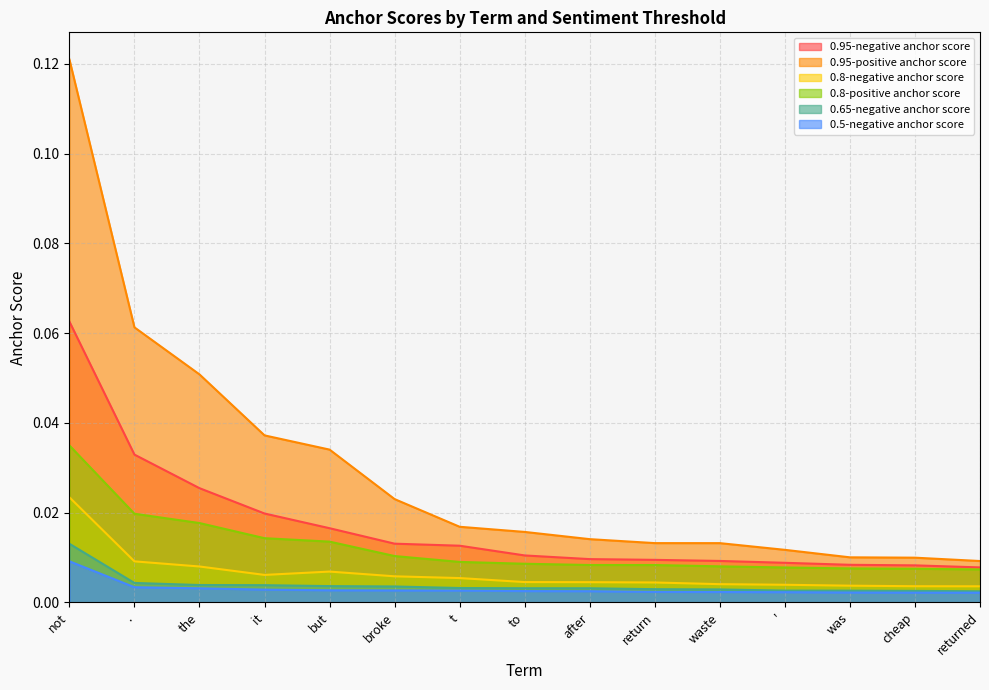

Is it true that 0.5-negative anchor score equals 0.0 at but?

False